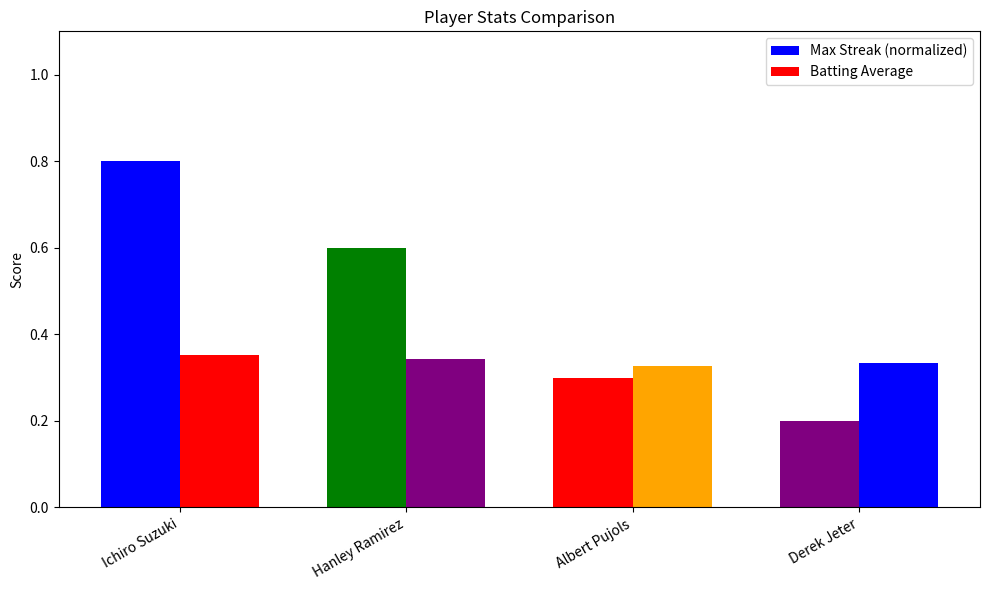

Count the number of categories in the chart.

4